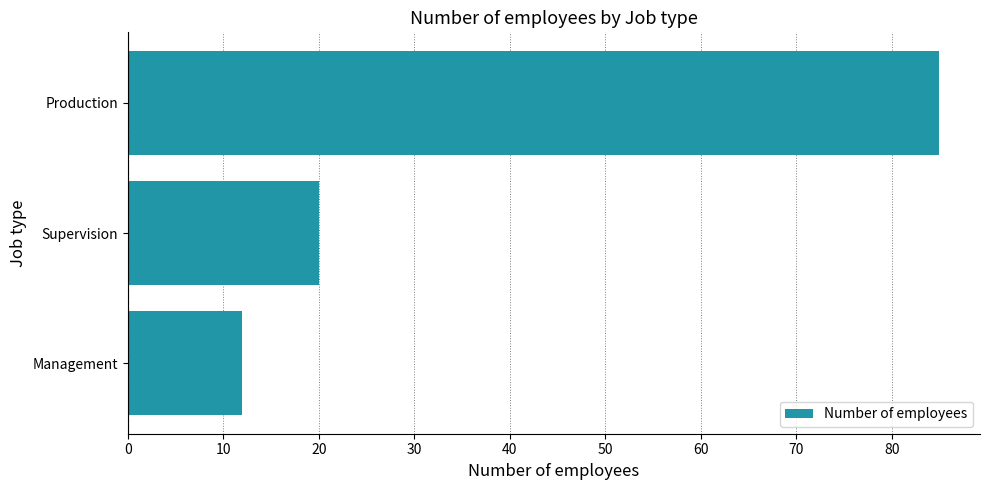

What is the difference between the maximum and second lowest values?

65